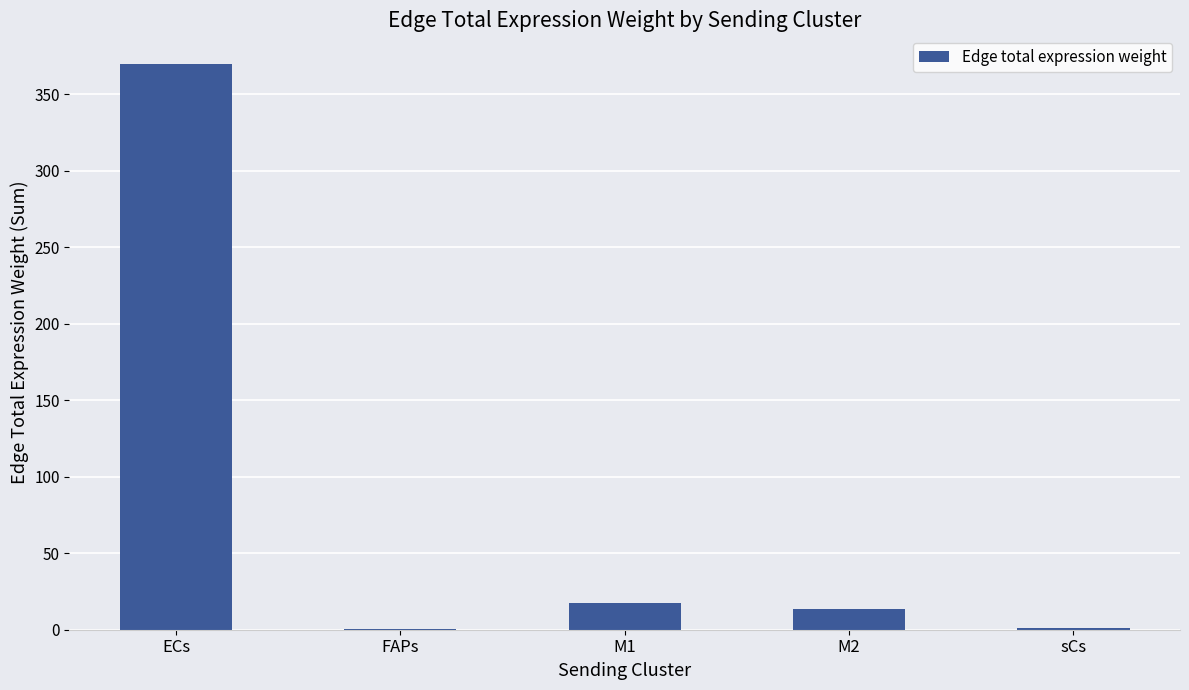

Are the bars horizontal?

No